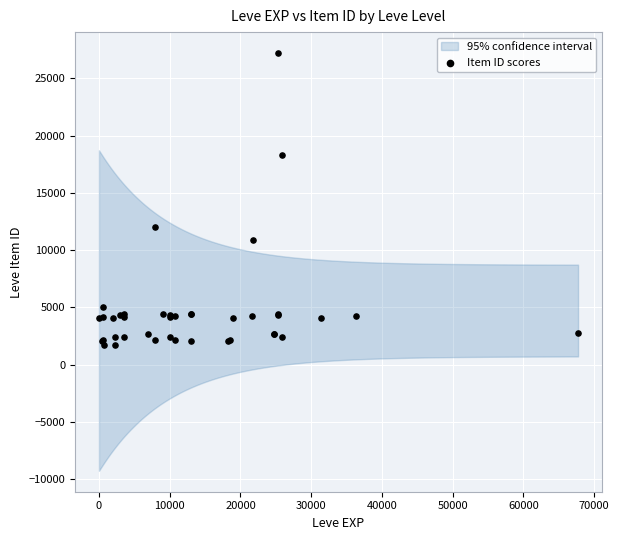

What Y value in the scatter plot is closest to 14448?

12018